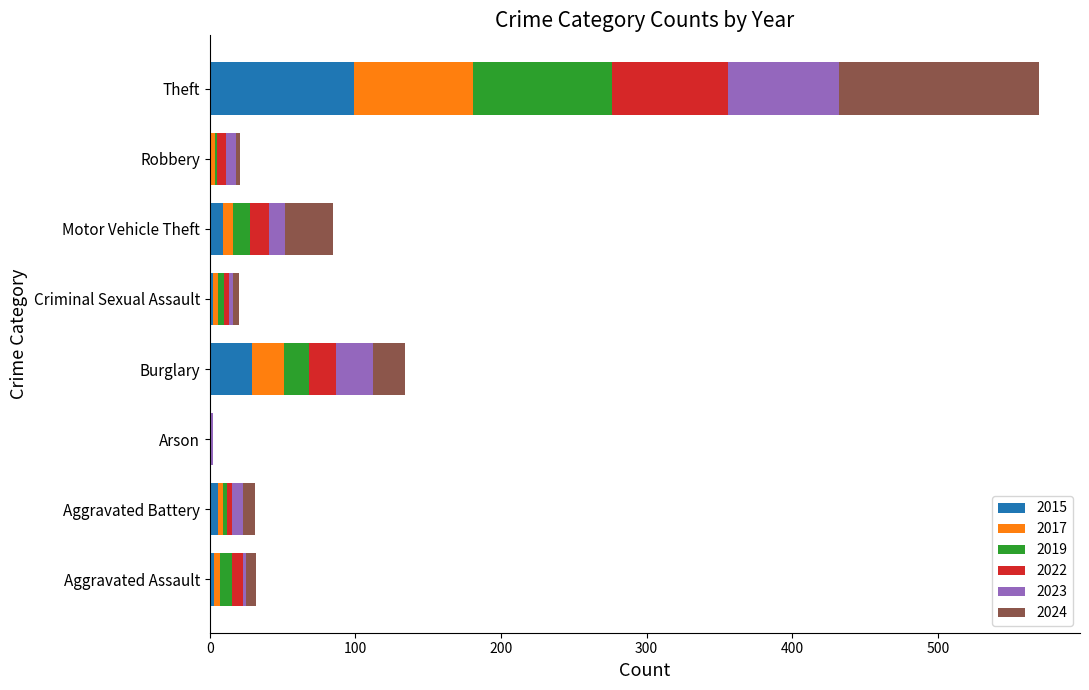

What is the total value across all series at Burglary?

134